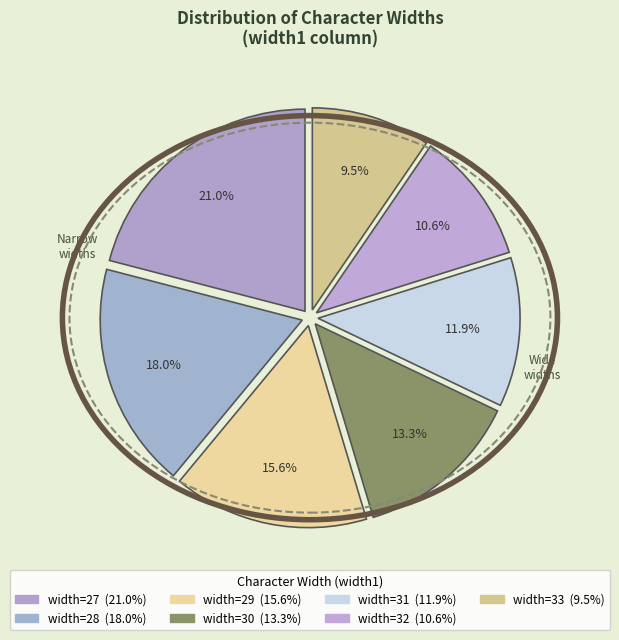

How many segments does this pie chart have?

7